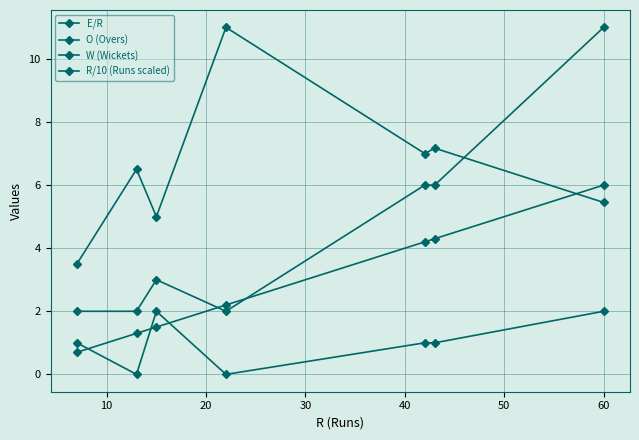

How many lines are shown in the chart?

4